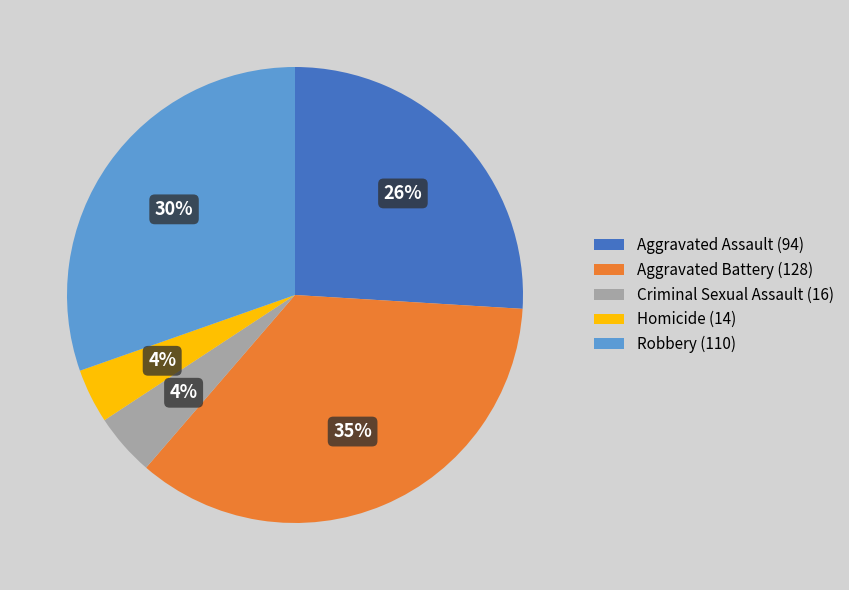

To the nearest percent, what percentage of the pie is Aggravated Assault?

26%